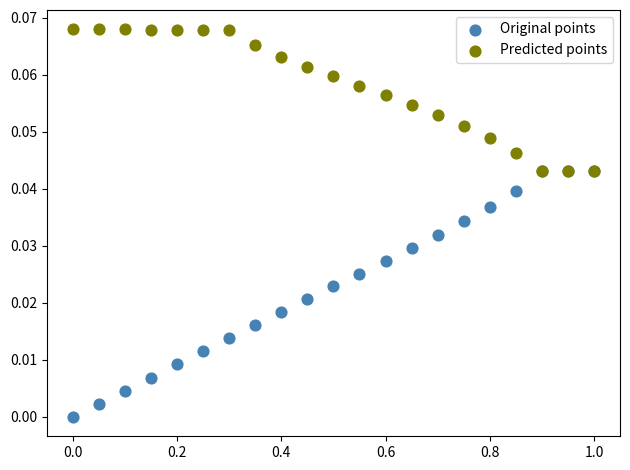

Which series contains the lowest Y value?

Original points